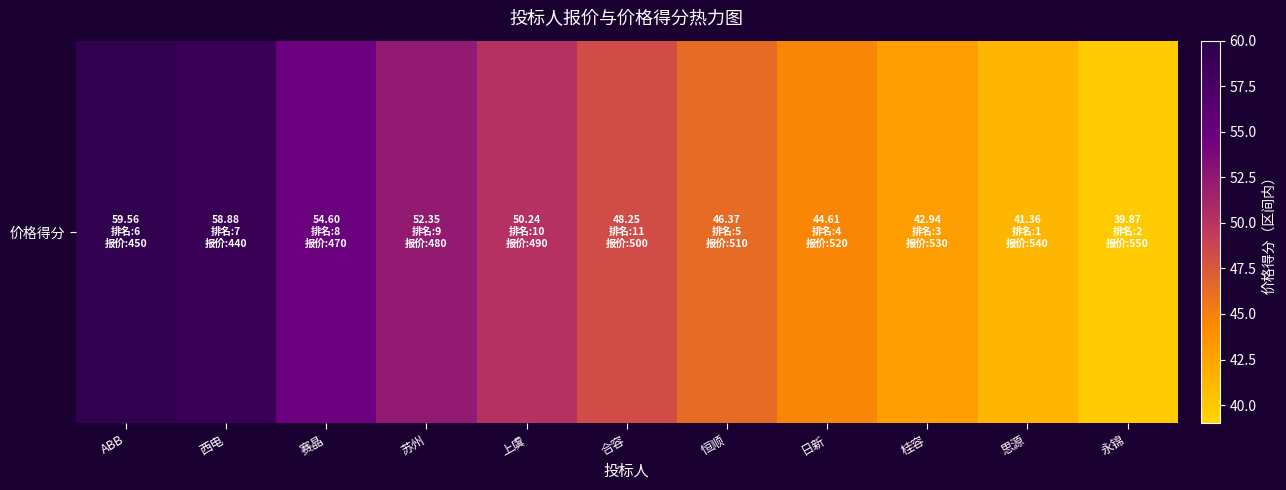

List the labels in order of value, smallest first.

永锦, 思源, 桂容, 日新, 恒顺, 合容, 上虞, 苏州, 赛晶, 西电, ABB